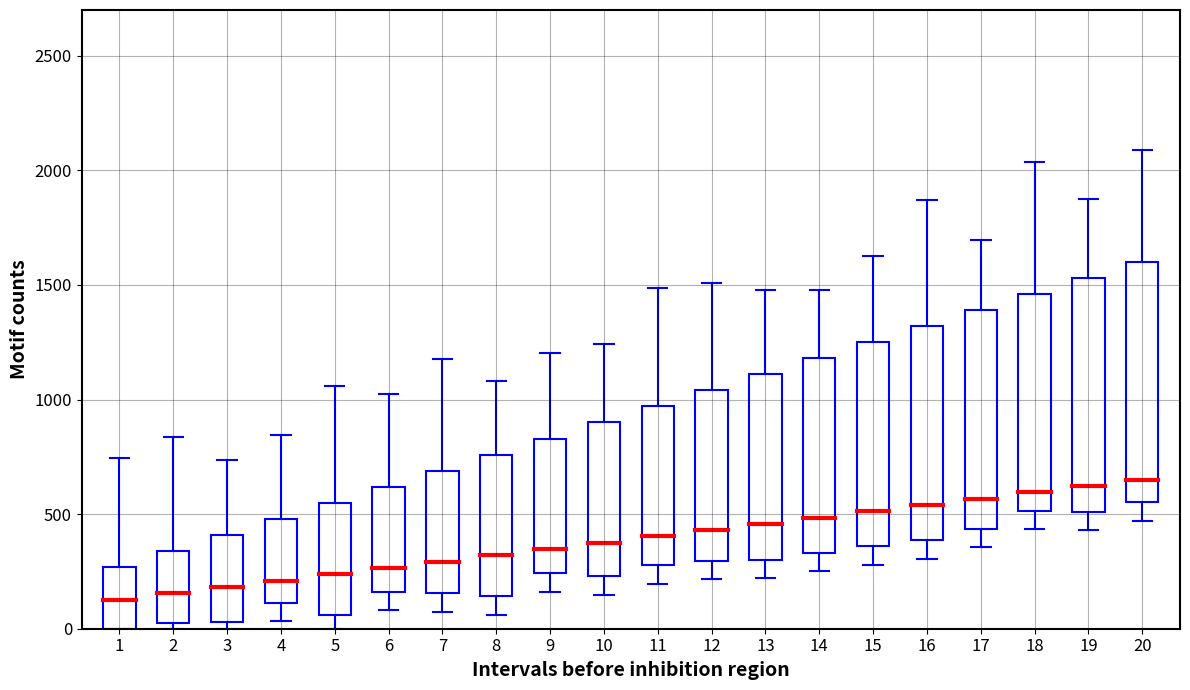

What is the value of the Basic Premium point at the 1st from the left?

127.5